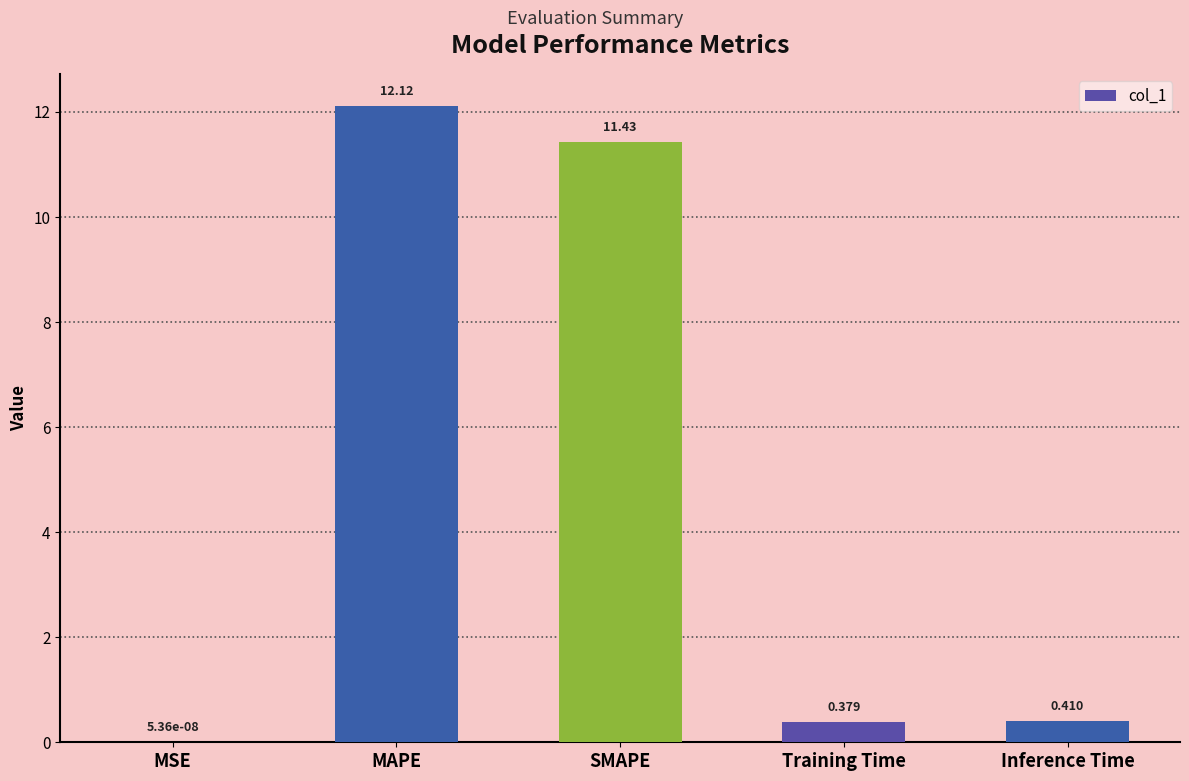

Where is the data nearest to the value 6?

SMAPE